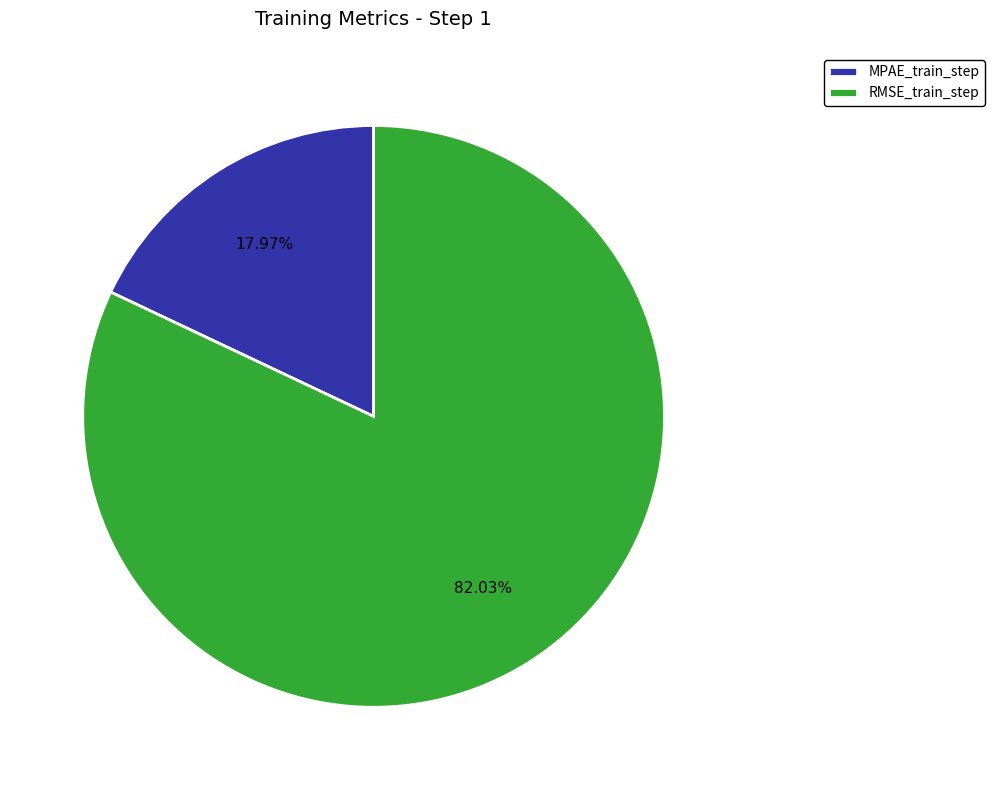

To the nearest percent, what is the difference between the MPAE_train_step and RMSE_train_step slice percentages?

64%